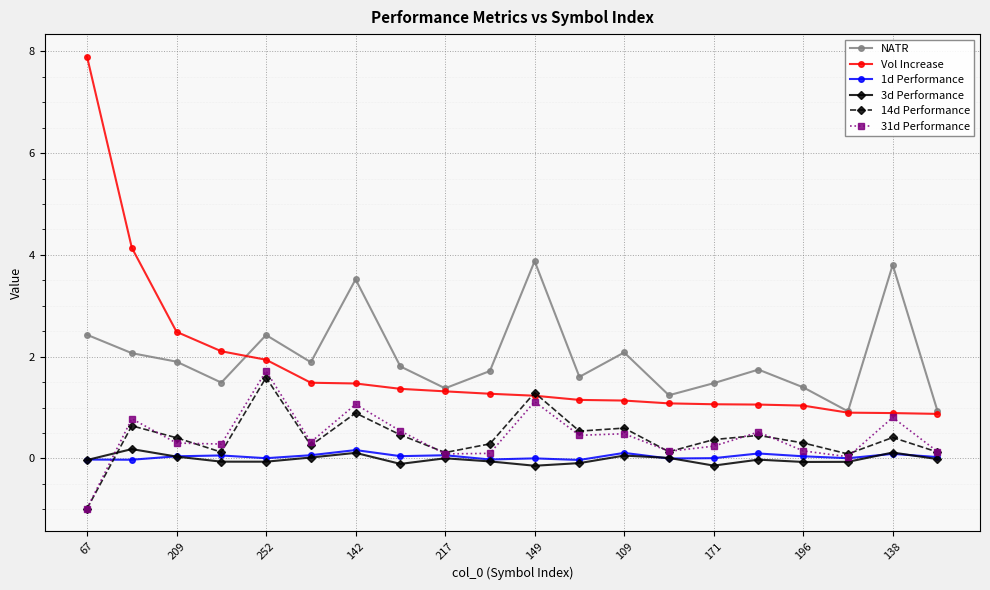

What is the maximum value for 14d Performance?

1.6